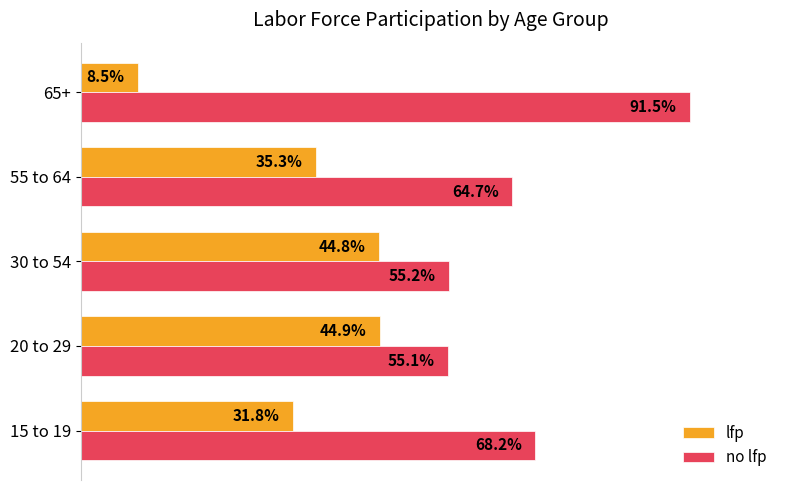

At how many categories does at least one series exceed 0?

5